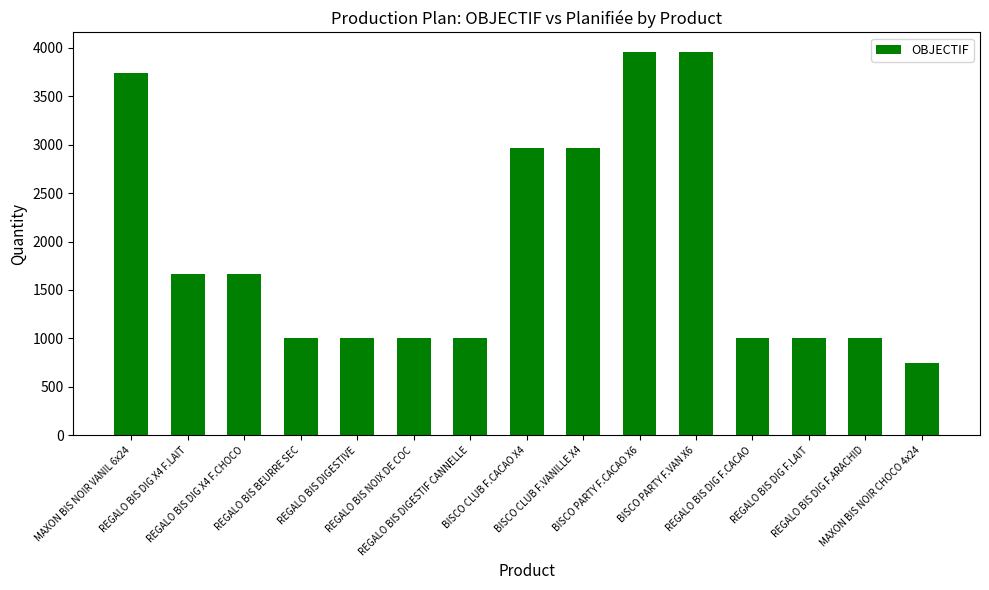

Which has a higher value, REGALO BIS DIG X4 F.LAIT or MAXON BIS NOIR CHOCO 4x24?

REGALO BIS DIG X4 F.LAIT